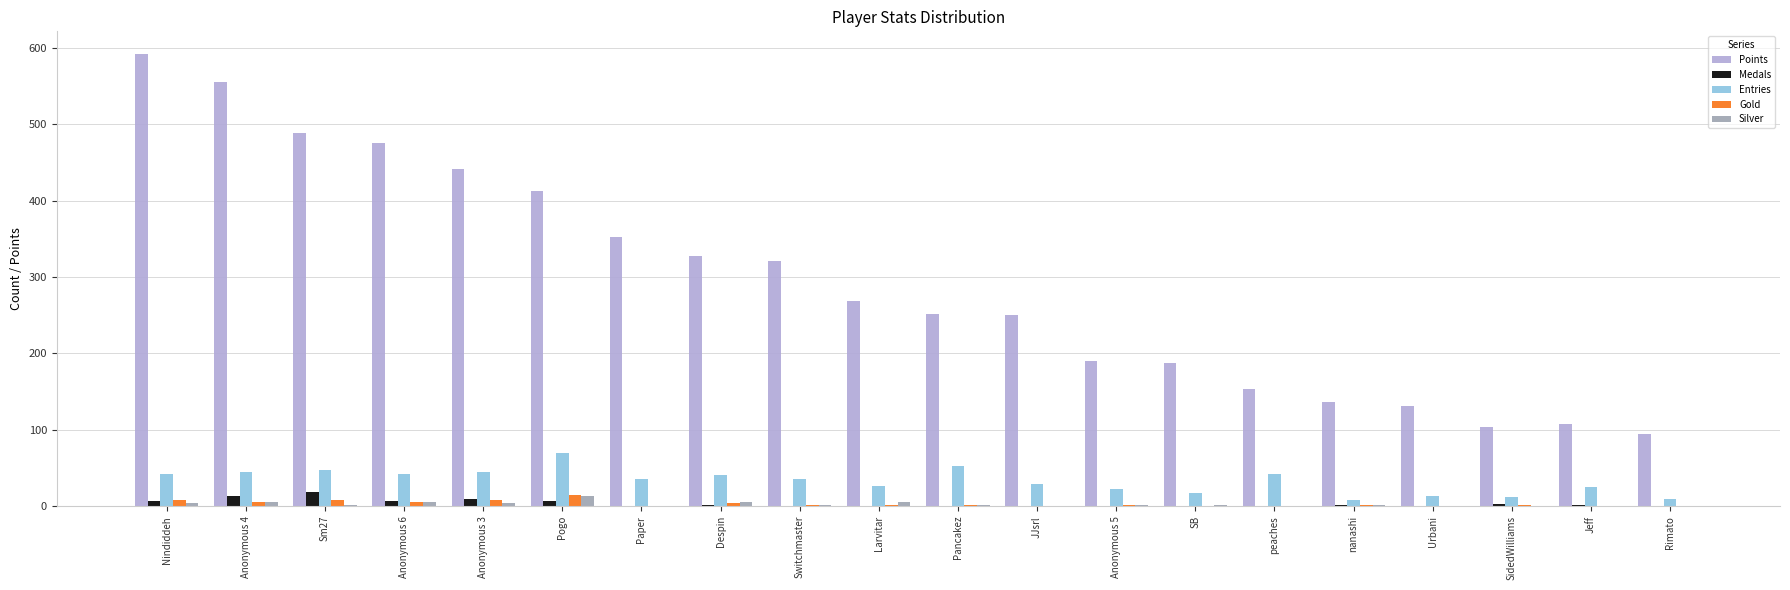

Which series has the largest total across all categories?

Points